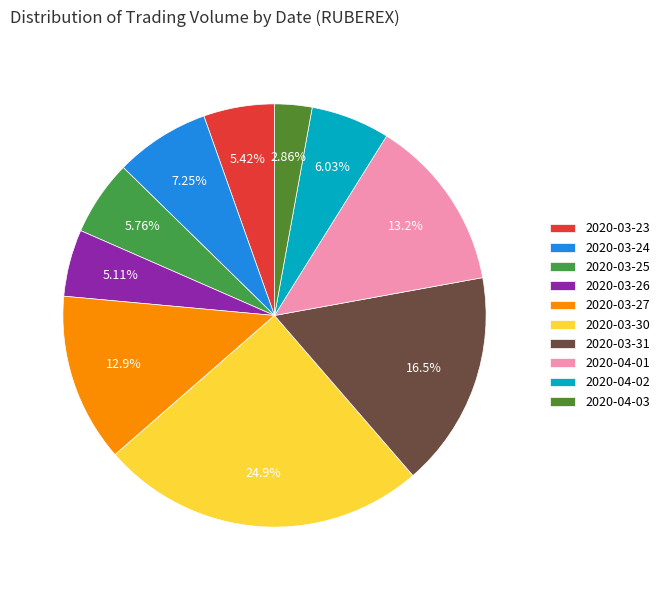

What percentage is NOT represented by 2020-03-30?

75.1%